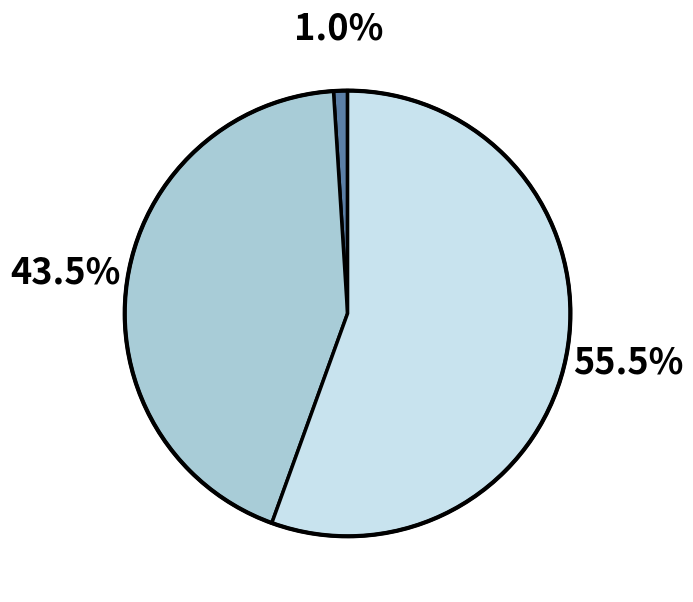

Is there a majority slice in this chart?

Yes